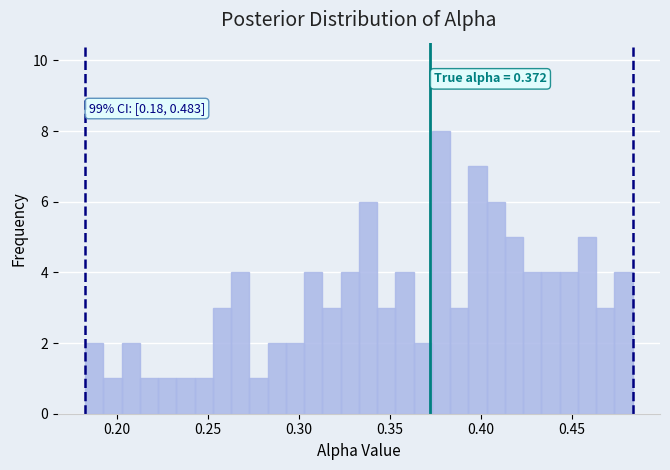

Read against the x-axis, roughly where is the centre of the tallest bar?

0.380